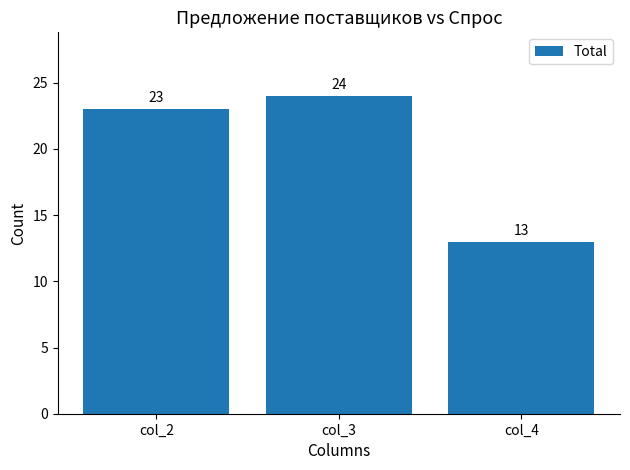

Reading right to left, extract all data points from this chart.

col_4=13	col_3=24	col_2=23